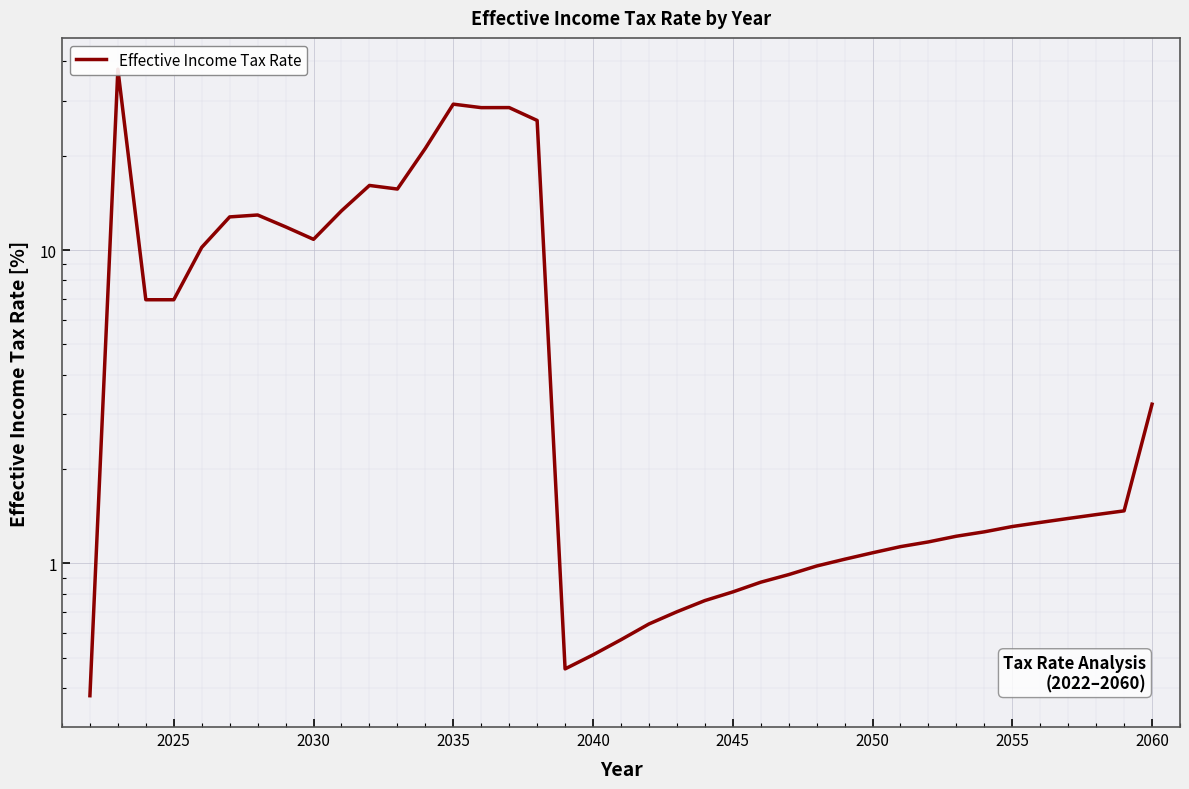

What is the average value?

8.0